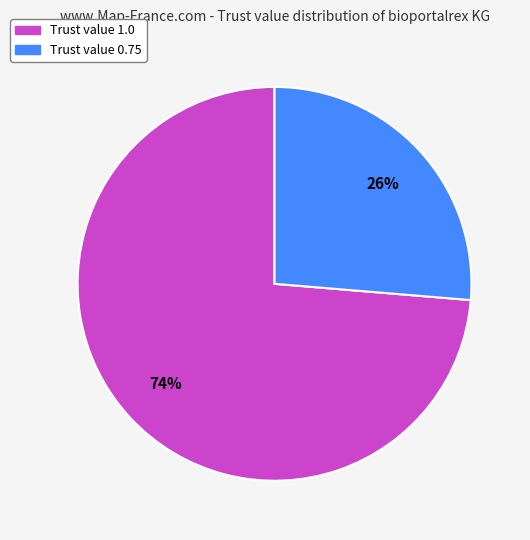

To the nearest percent, what is the average slice percentage?

50%